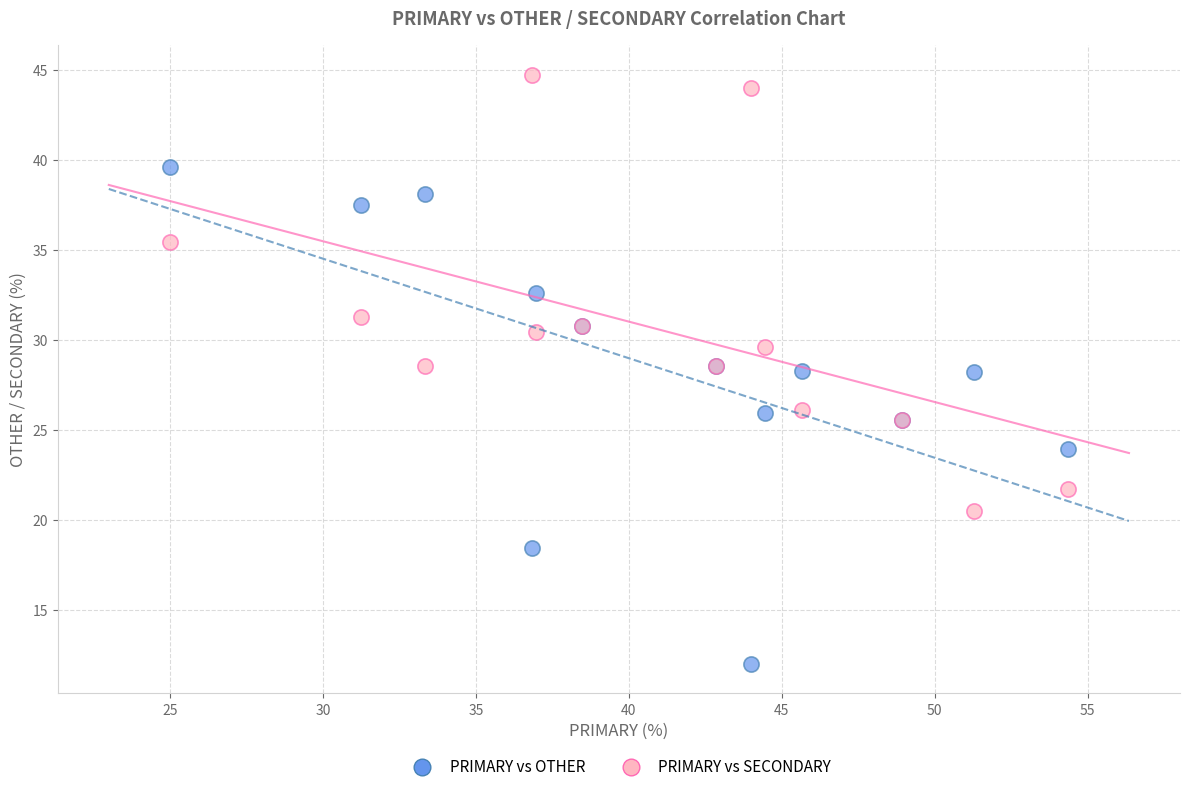

Which series reaches the minimum Y coordinate?

PRIMARY vs OTHER